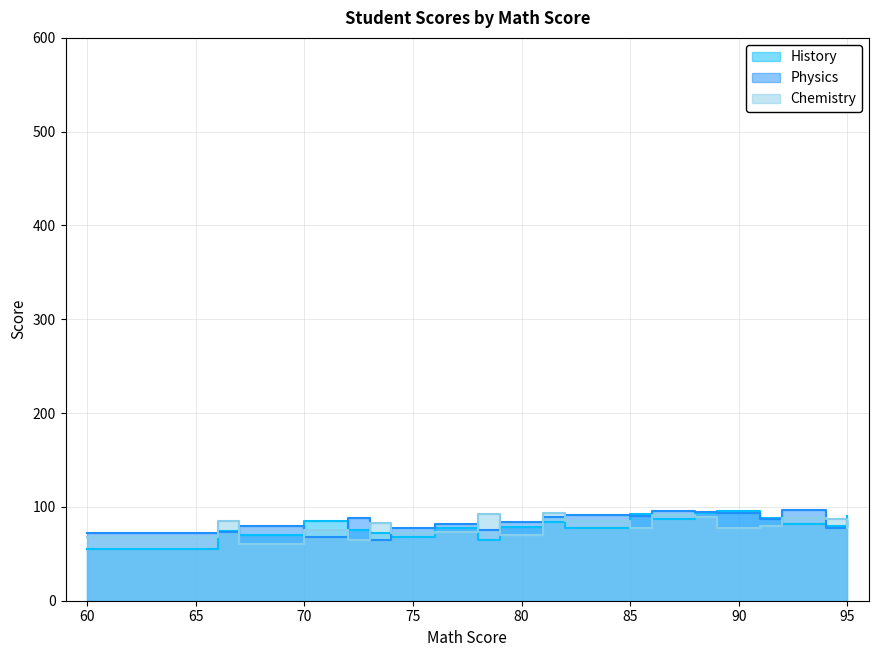

In Chemistry, how many points are lower than both neighbors (excluding endpoints)?

7